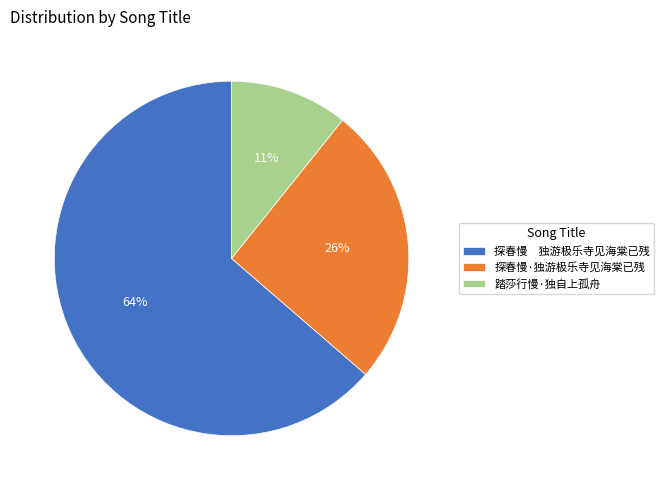

Is there a majority slice in this chart?

Yes